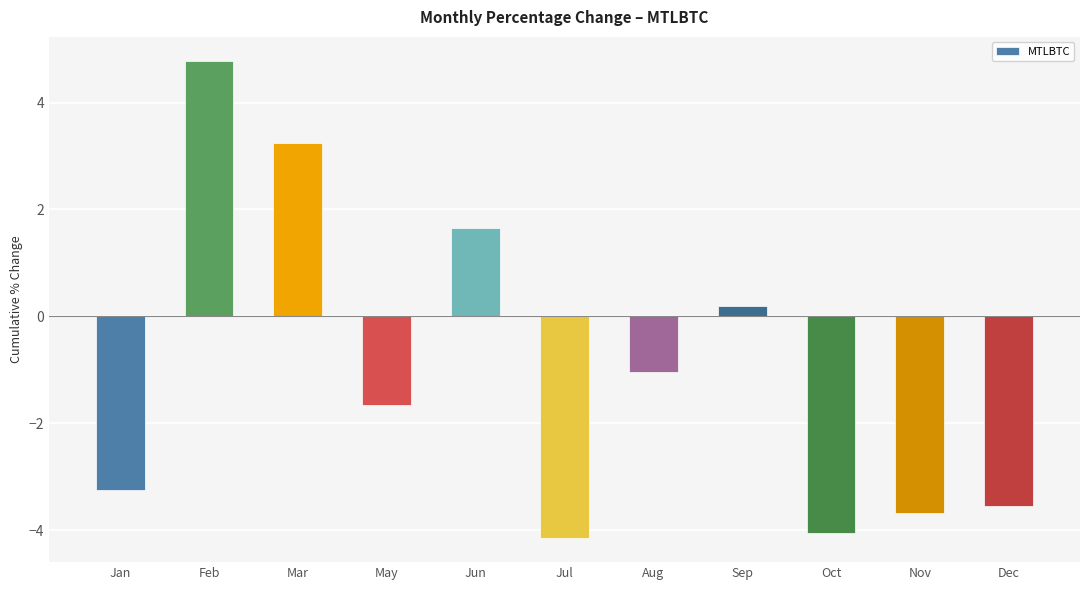

Rank the categories by value from highest to lowest.

Feb, Mar, Jun, Sep, Aug, May, Jan, Dec, Nov, Oct, Jul